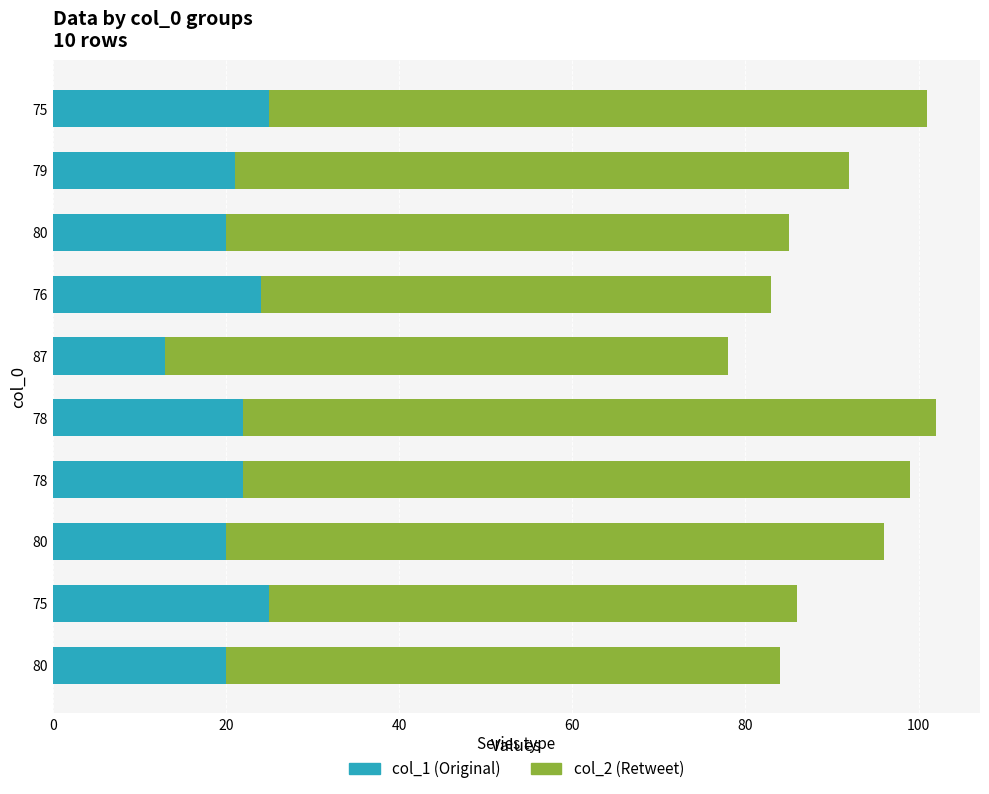

Count the number of data series in this chart.

2